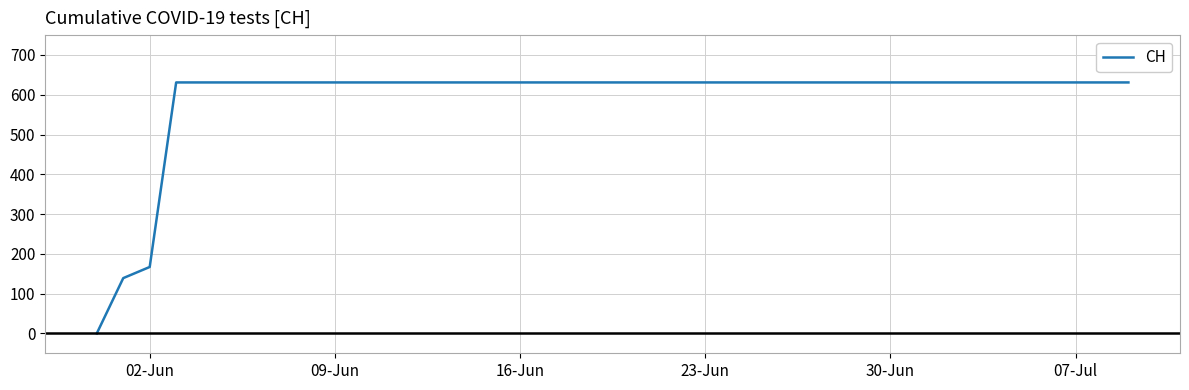

Reading left to right, transcribe all the data shown in this chart.

0	139	167	631	631	631	631	631	631	631	631	631	631	631	631	631	631	631	631	631	631	631	631	631	631	631	631	631	631	631	631	631	631	631	631	631	631	631	631	631